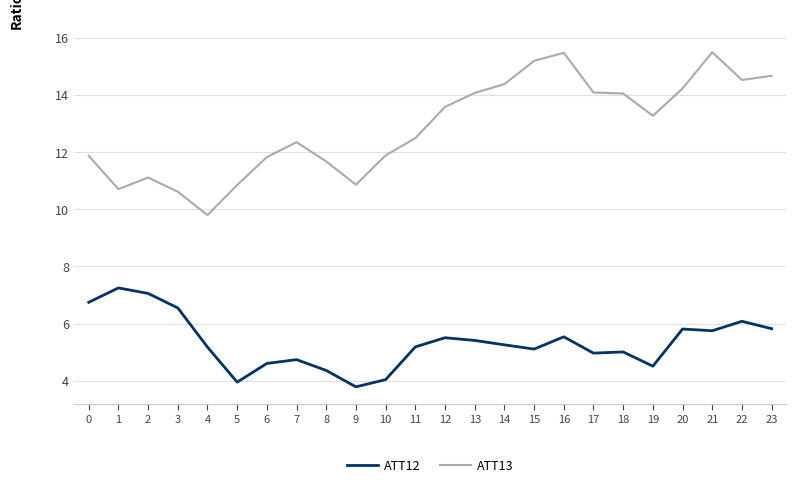

List the series in order of their peak value, highest first.

ATT13, ATT12